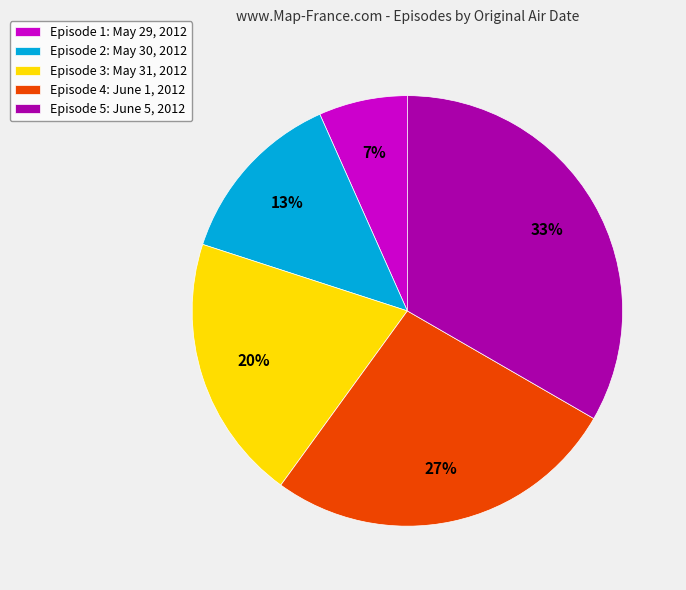

Rank the categories by value from lowest to highest.

Episode 1: May 29, 2012, Episode 2: May 30, 2012, Episode 3: May 31, 2012, Episode 4: June 1, 2012, Episode 5: June 5, 2012